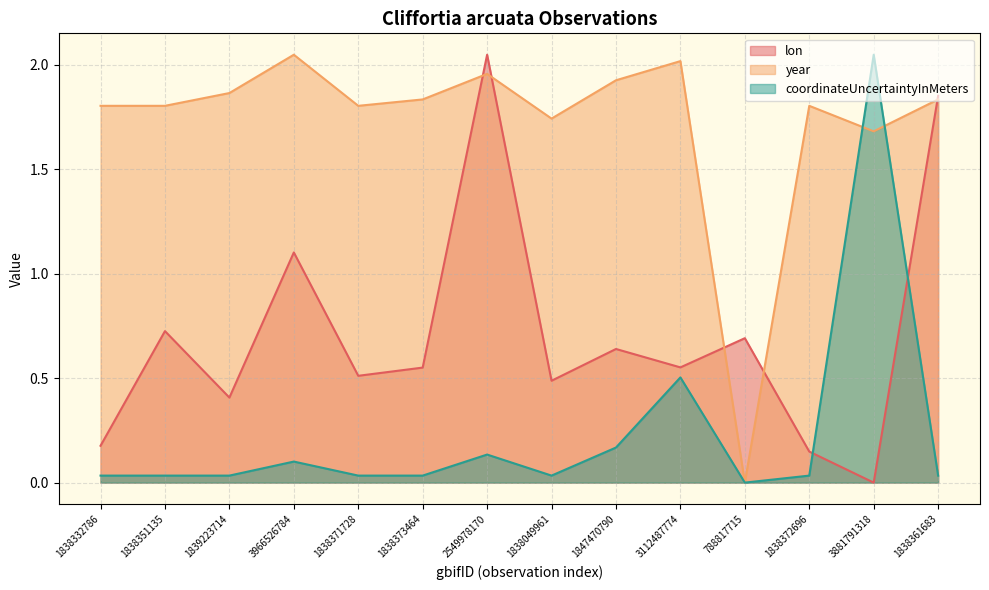

True or false: lon and year cross at least once.

True